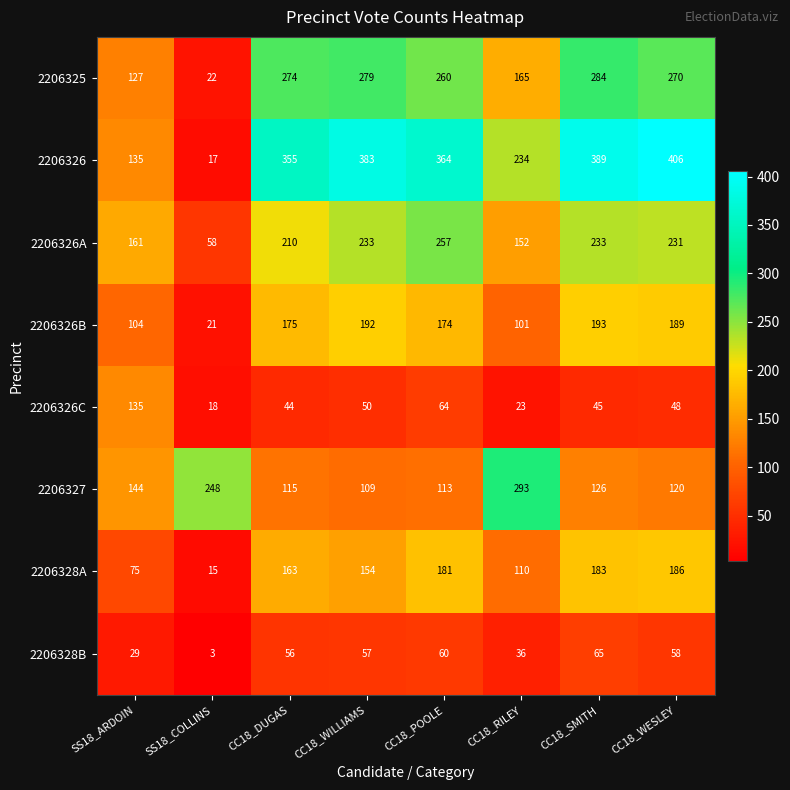

What is the total value across all series at CC18_WILLIAMS?

1457